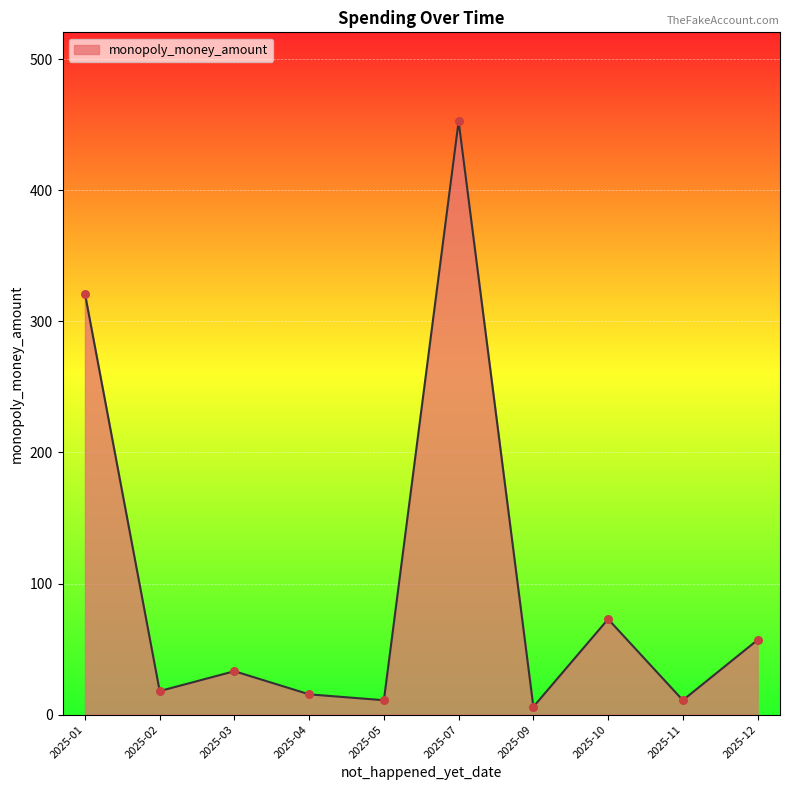

Which has a higher value, 2025-12 or 2025-07?

2025-07